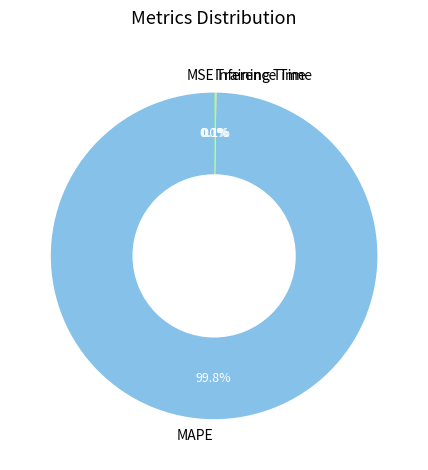

What is the largest slice in the pie chart?

MAPE